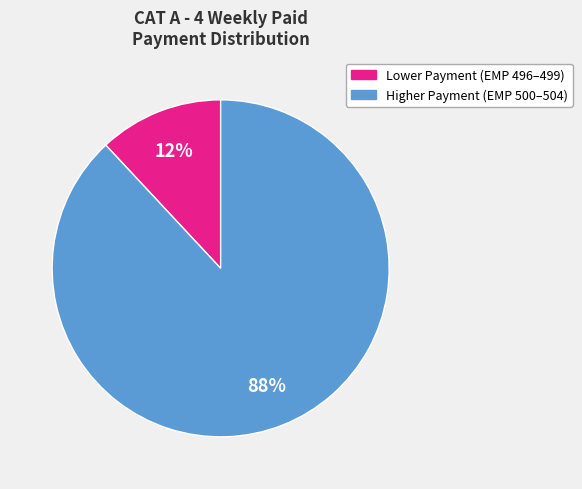

To the nearest percent, what is the difference between the largest and smallest slice percentages?

76%